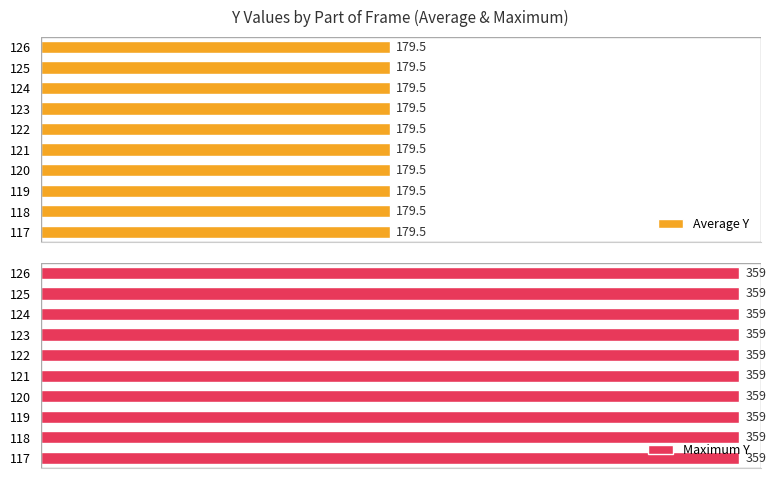

True or false: Maximum Y has a value of 587.5 at Layer 117.

False